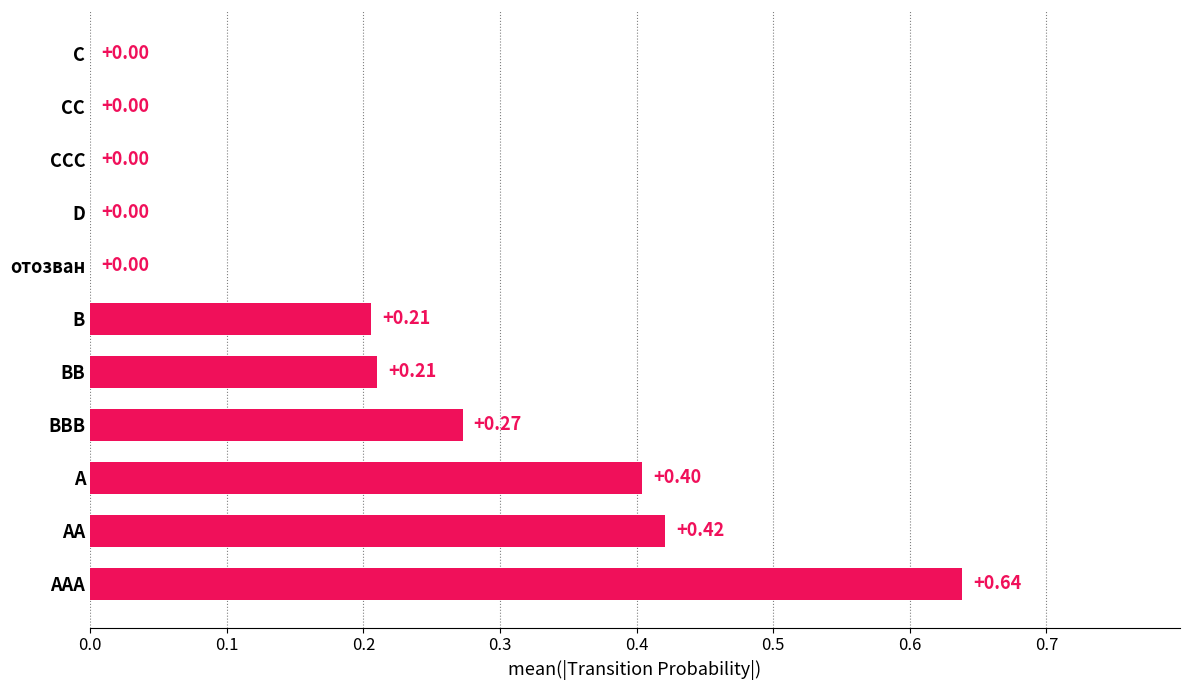

Which label corresponds to the largest value in the chart?

AAA